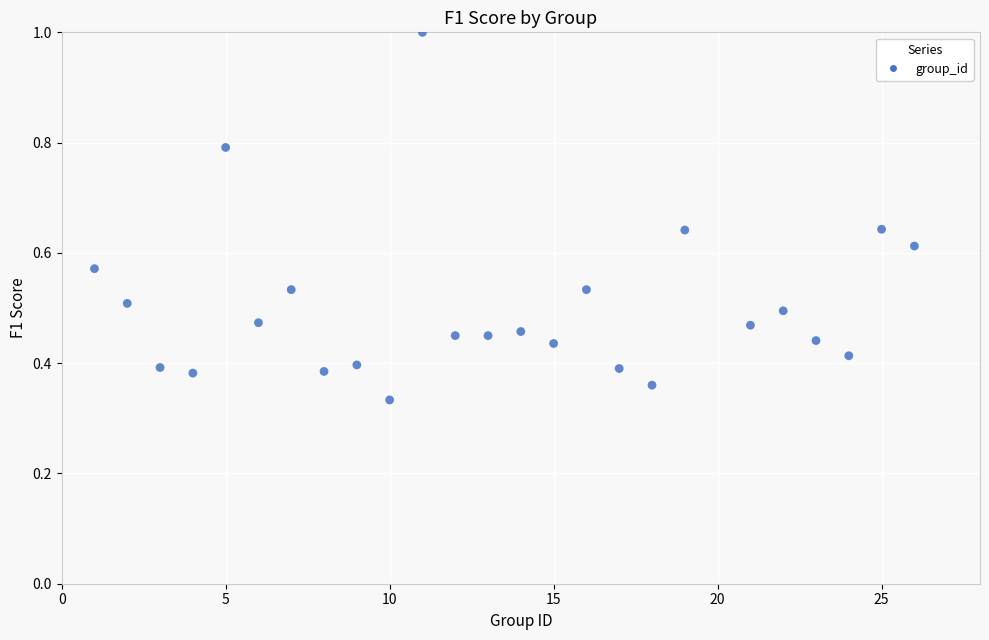

What is the range of X values (max minus min)?

25.0